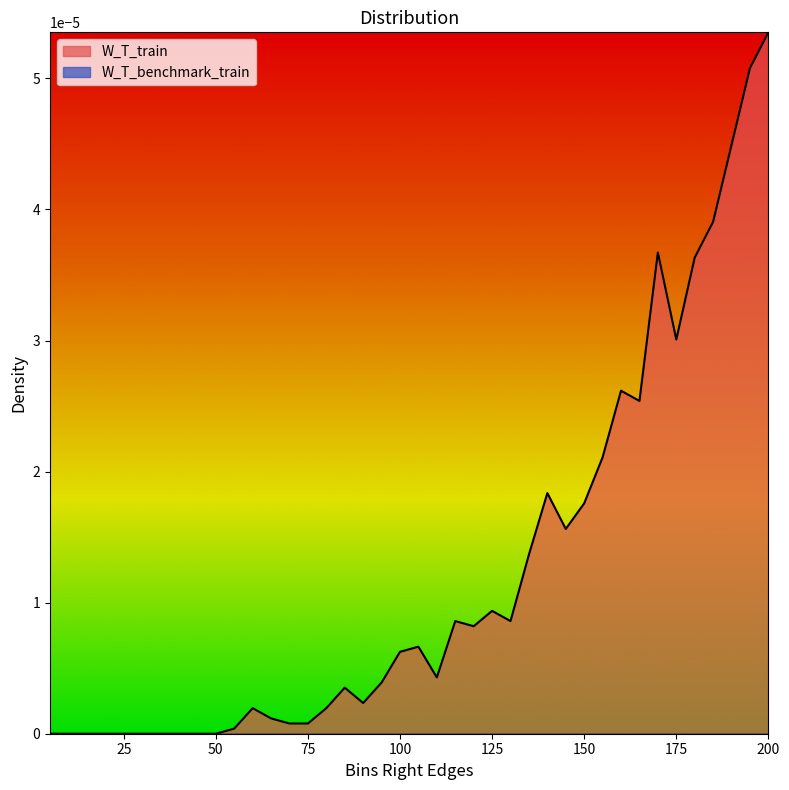

Is it true that the value at 80 is 0.0?

False